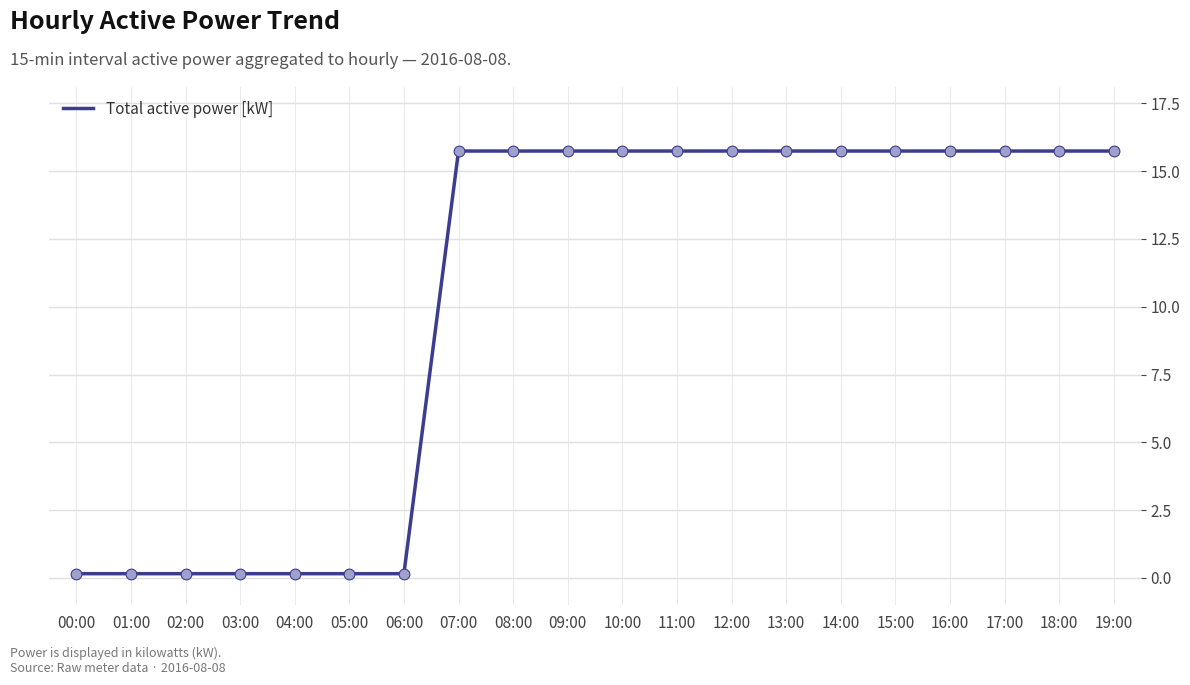

What is the ratio of the value at 09:00 to the value at 16:00?

1.0